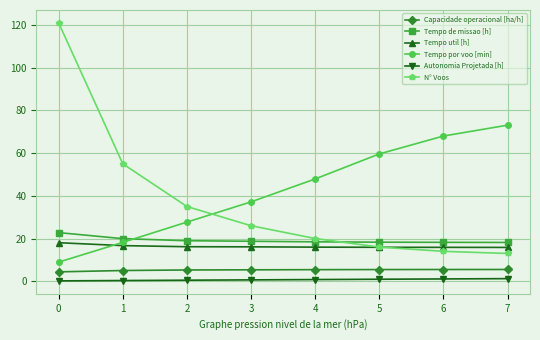

Does the chart display data point markers on the line(s)?

Yes